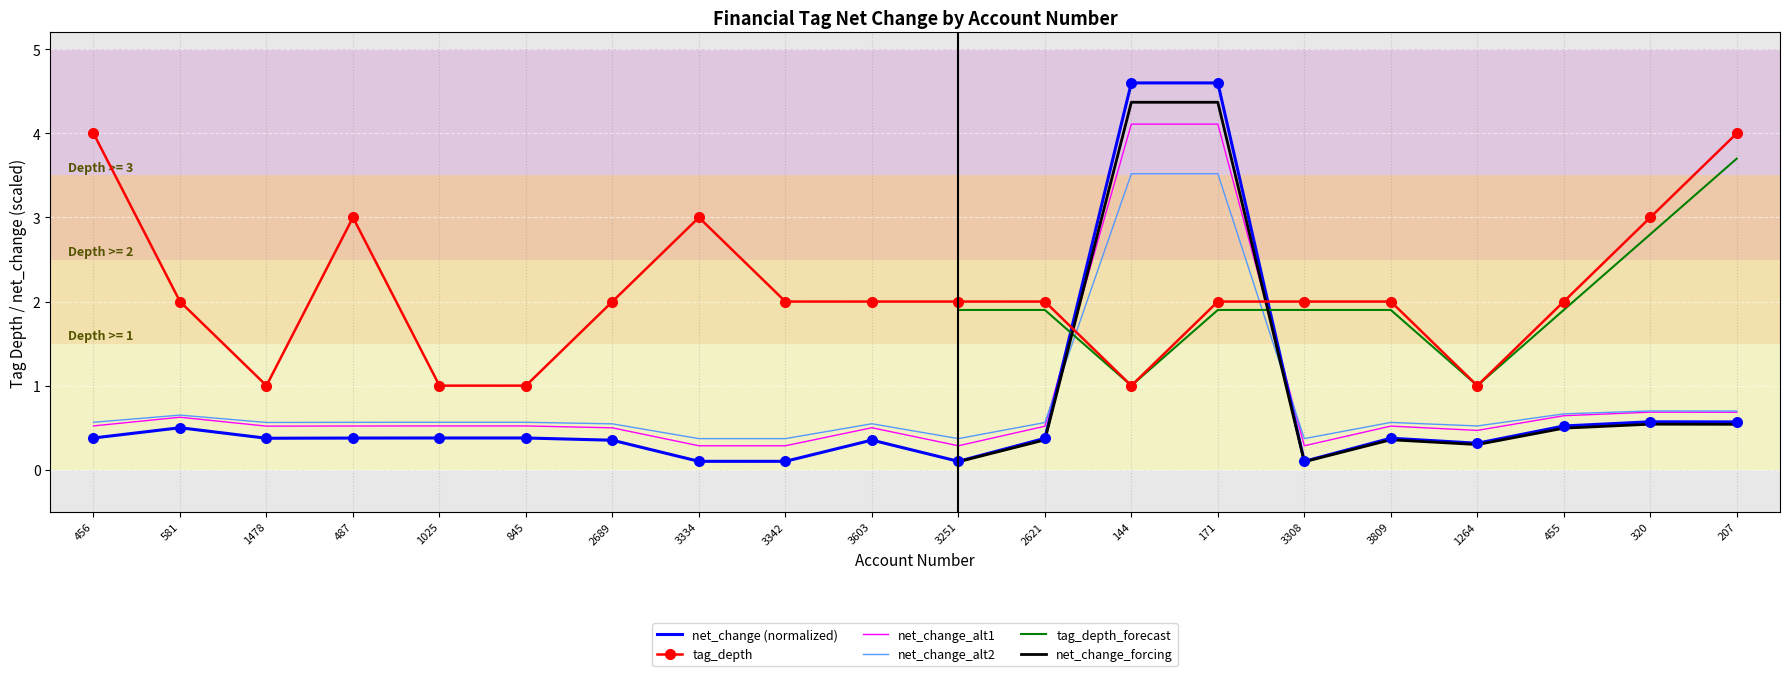

What is the maximum value for net_change_alt2?

3.5